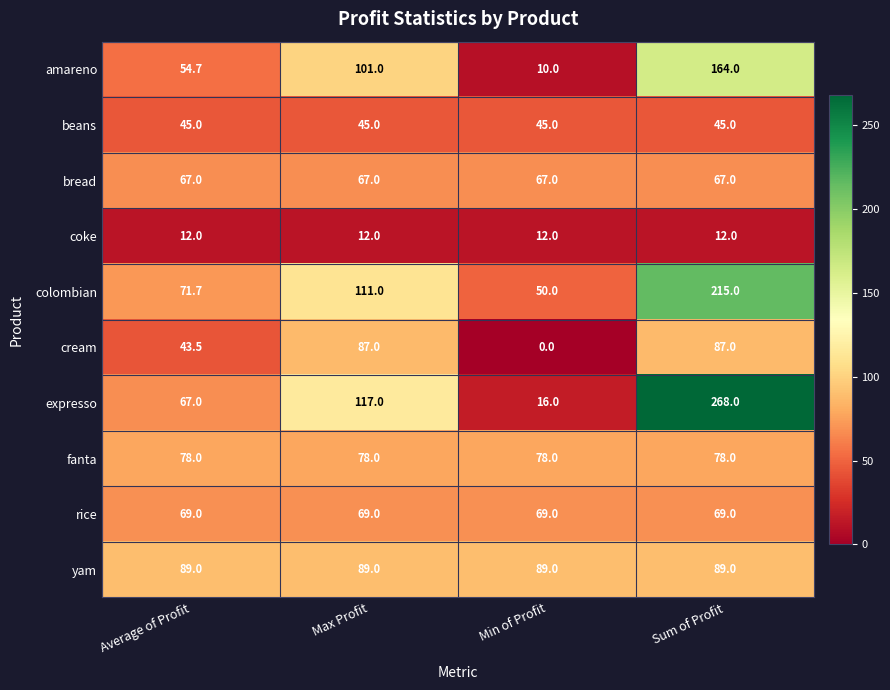

At which category is the sum across all series the highest?

Sum of Profit